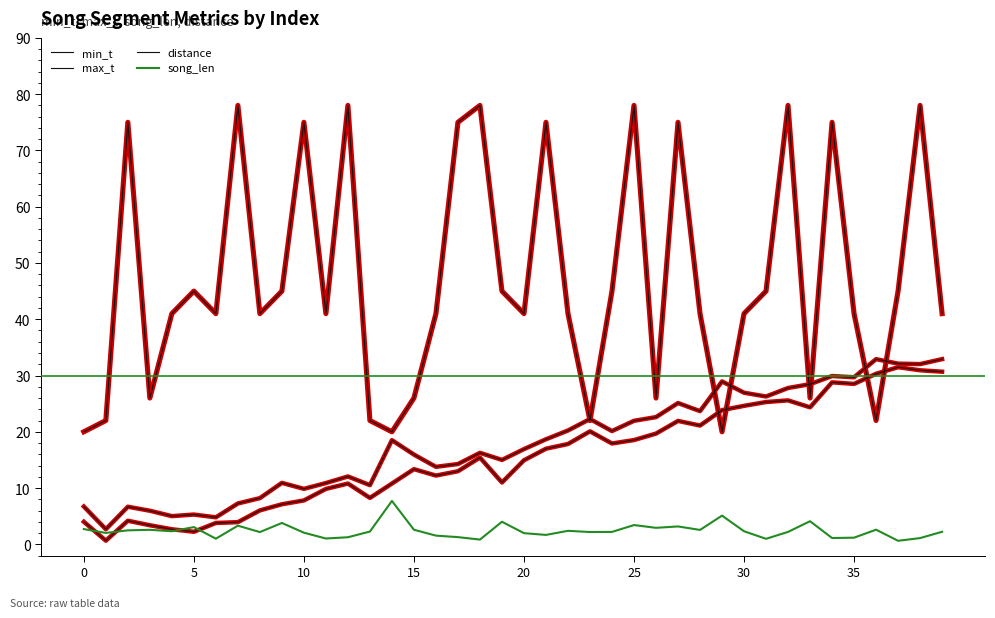

How many lines are shown in the chart?

4